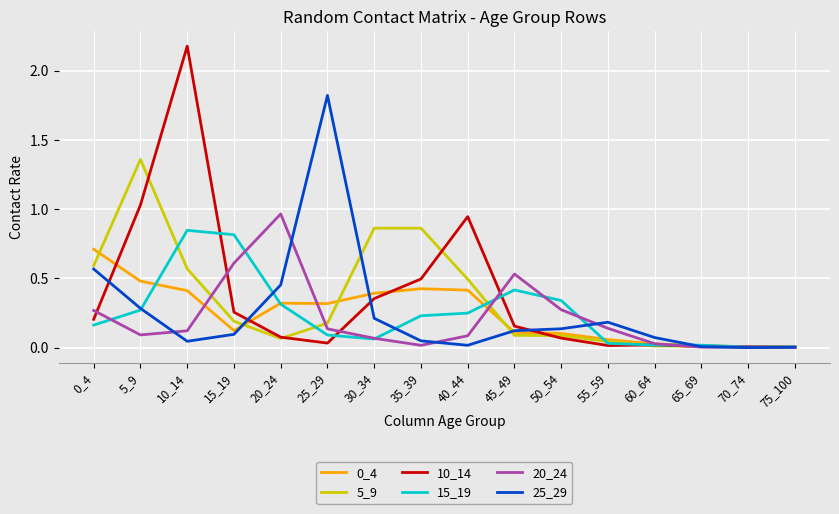

True or false: 5_9 has a value of 0.1 at 50_54.

True